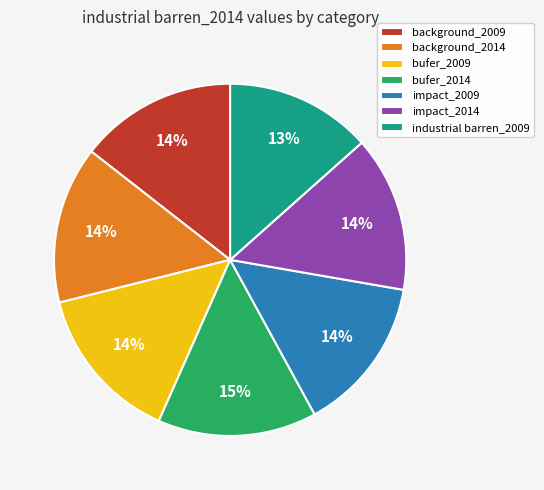

Is there a majority slice in this chart?

No